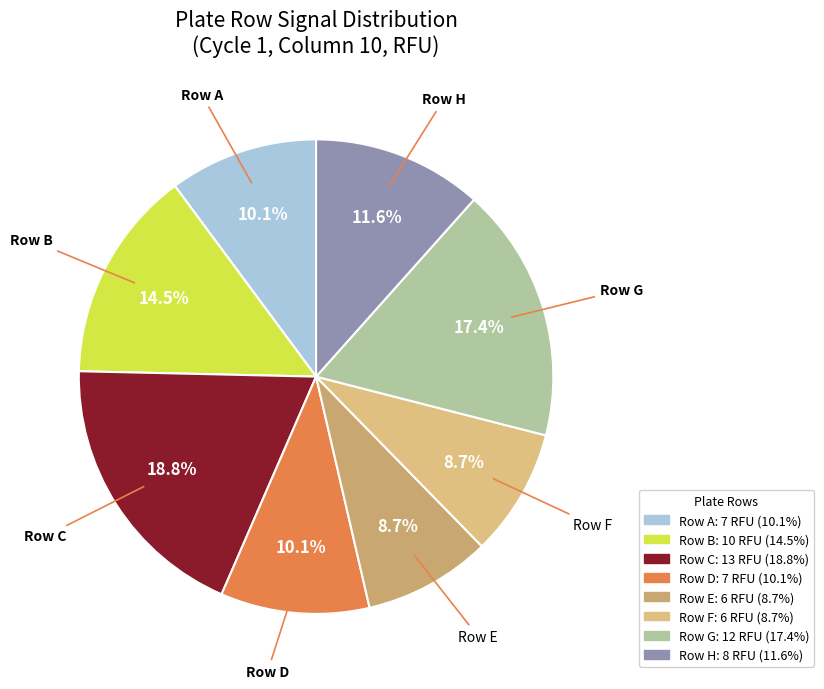

To the nearest percent, what is the average slice percentage?

12%